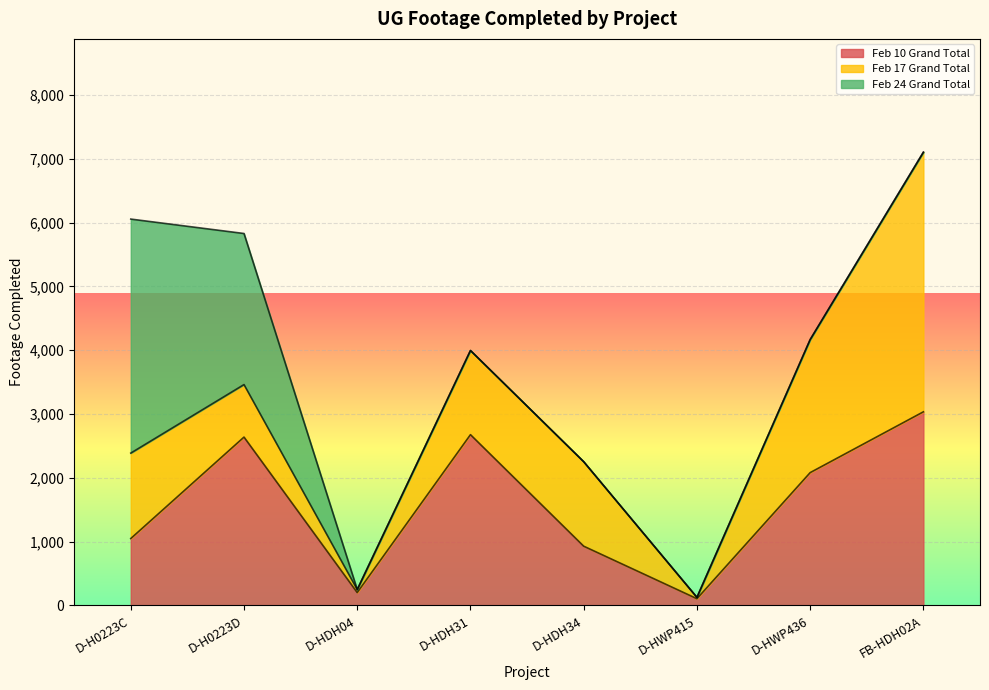

Reading left to right, list all the values displayed in this chart.

Feb 10 Grand Total: 1049	2639	202	2677	929	106	2082	3035
Feb 17 Grand Total: 1339	823	47	1319	1324	21	2085	4069
Feb 24 Grand Total: 3668	2368	0	0	0	0	0	0